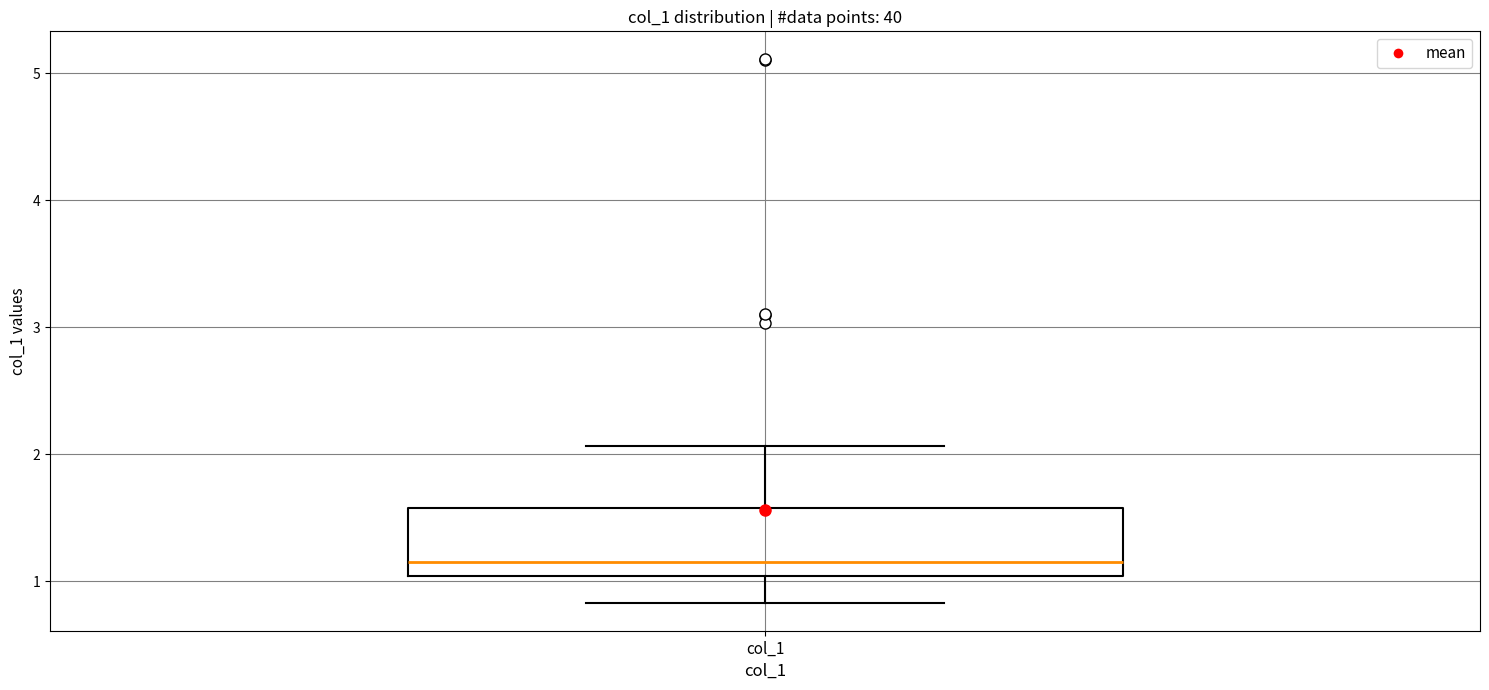

Transcribe this box plot: give where the median line is, the range the box spans, and where the two whiskers end, as read against the y-axis. The values are not printed on the chart, so give them approximately, as read against the axis.

median 1.1, box 1.0 to 1.6, whiskers 0.8 to 2.1